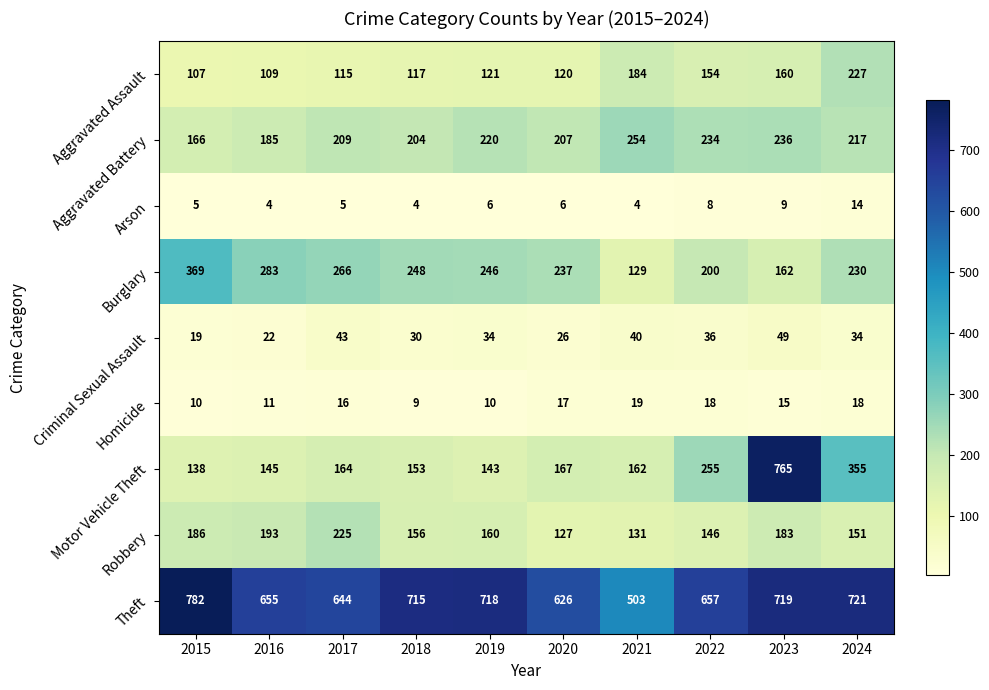

What is the lowest value of the Criminal Sexual Assault series?

19